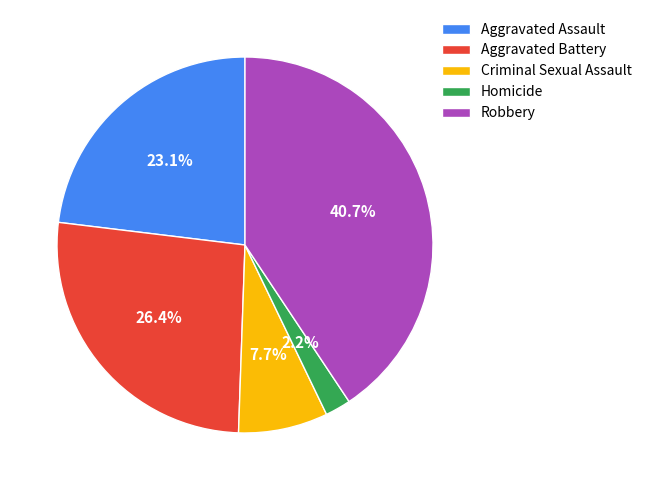

Is there any slice that represents more than half of the pie?

No